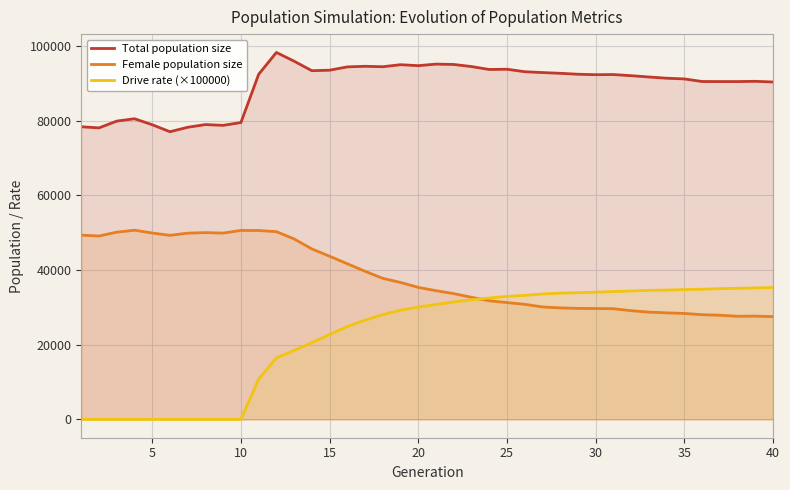

The value of Female population size at 40 is 27513.0. True or false?

True